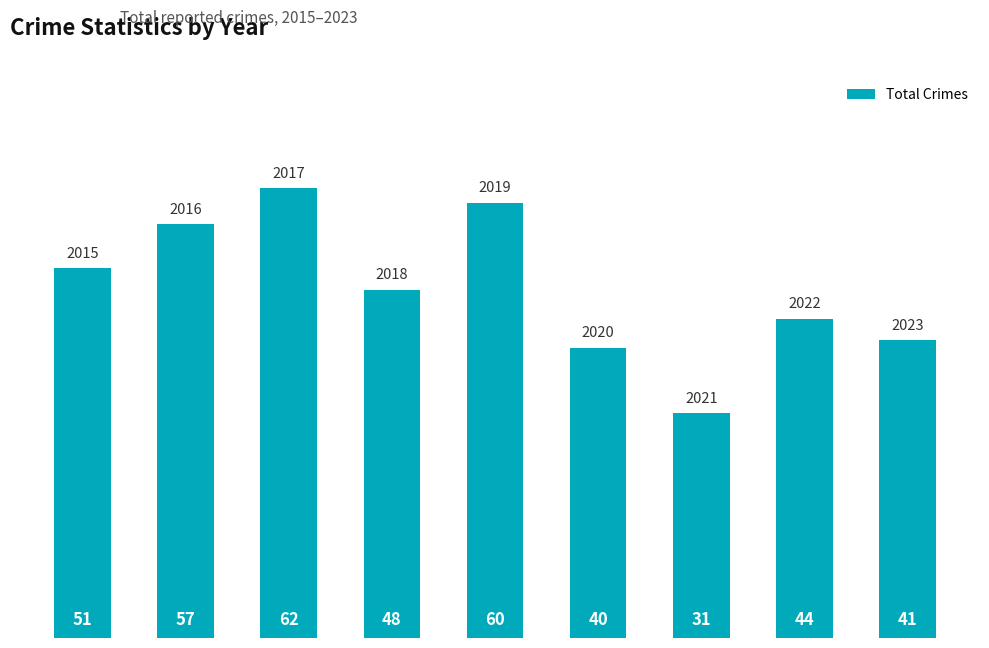

What is the value of the 3rd bar from the left?

62